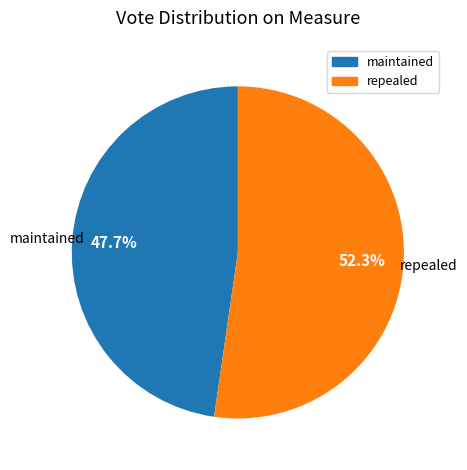

To the nearest percent, what is the average slice percentage?

50%